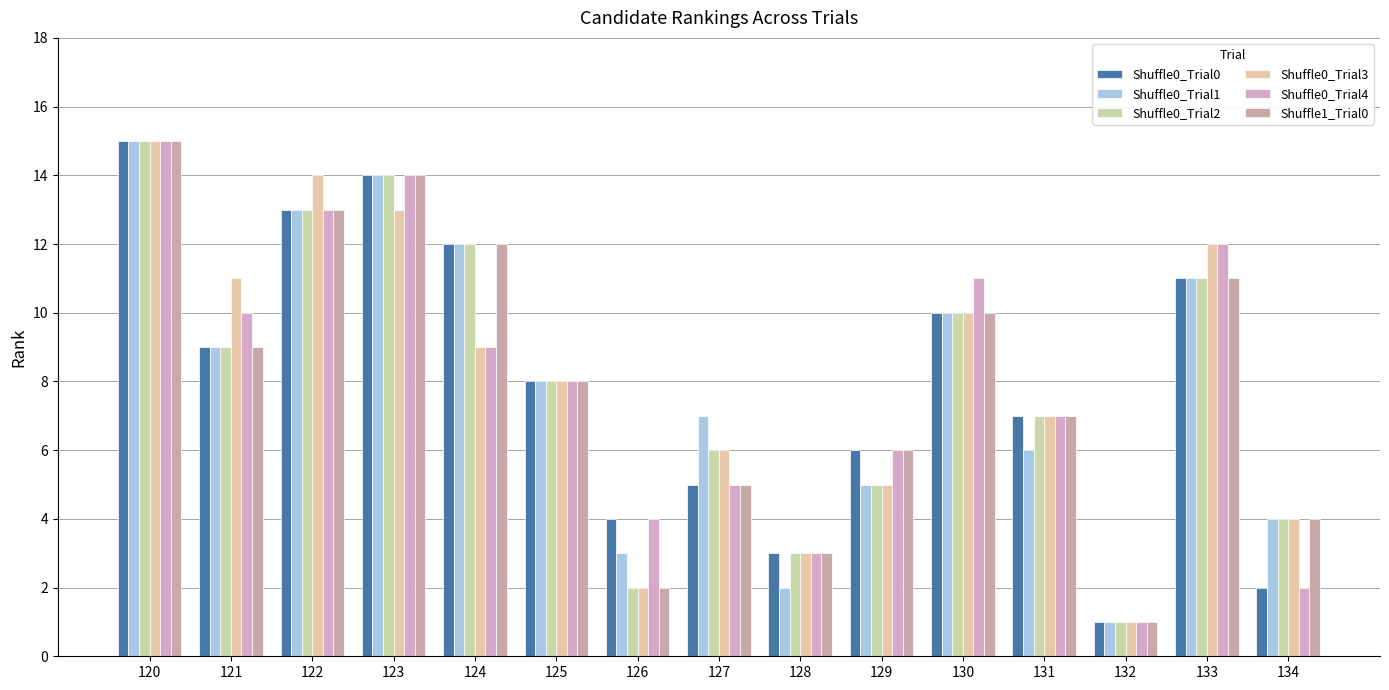

Is it true that Shuffle0_Trial3 equals 9 at 124?

True